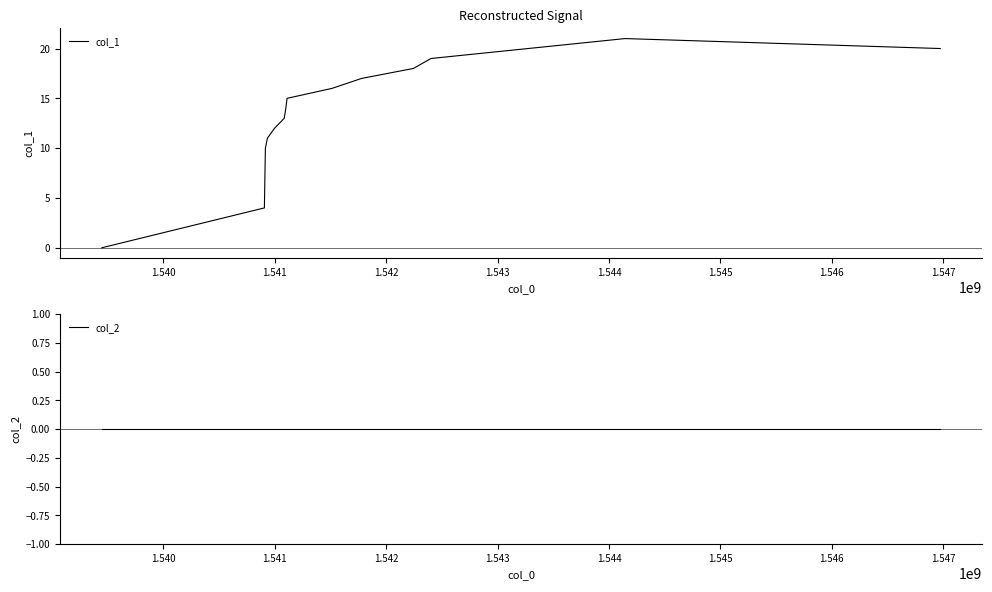

What is the difference between the second highest and minimum values in the col_1 series?

20